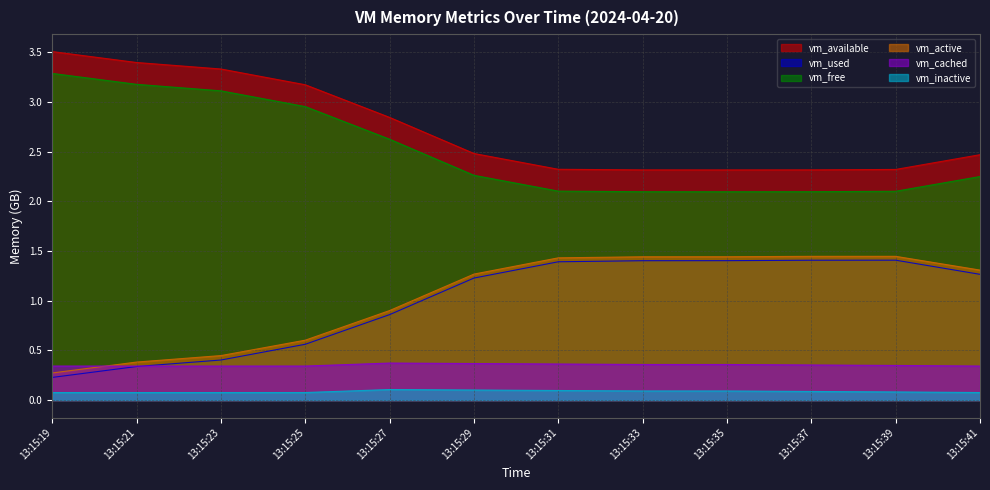

What is the spread (max minus min) of values at 13:15:37?

2.2